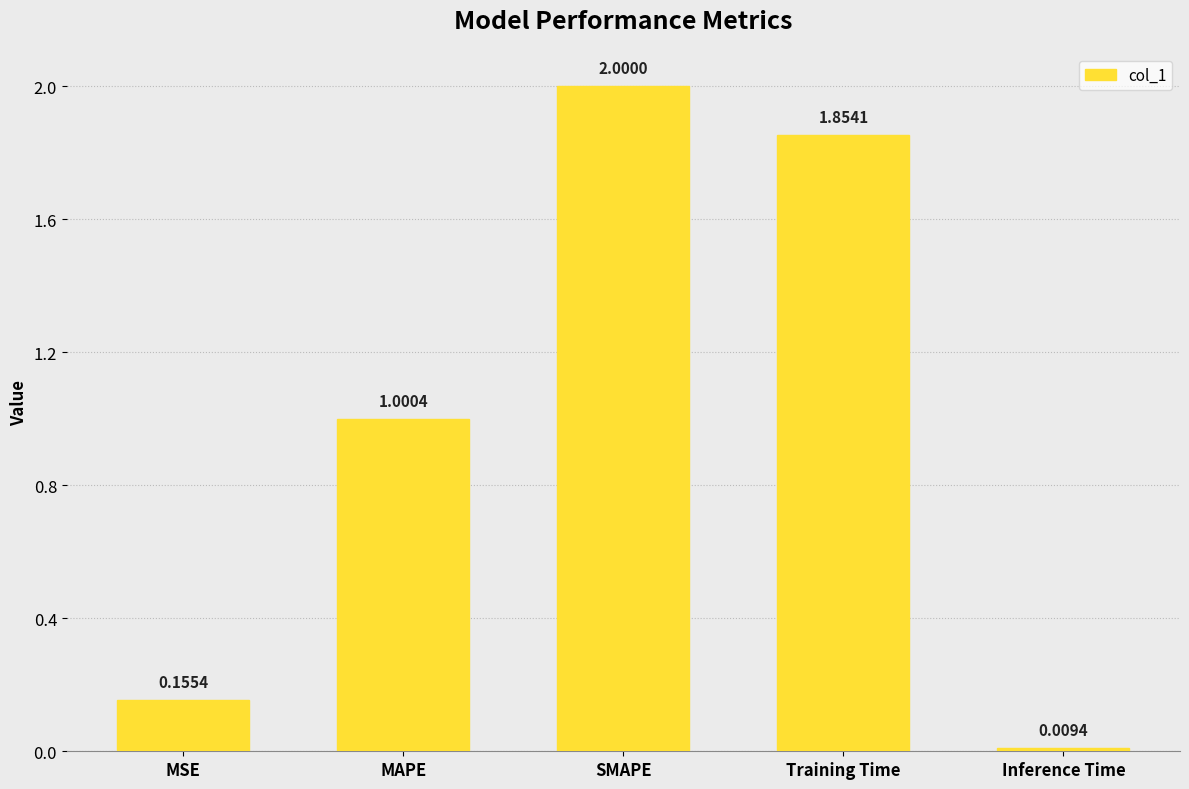

Read the value at SMAPE.

2.0